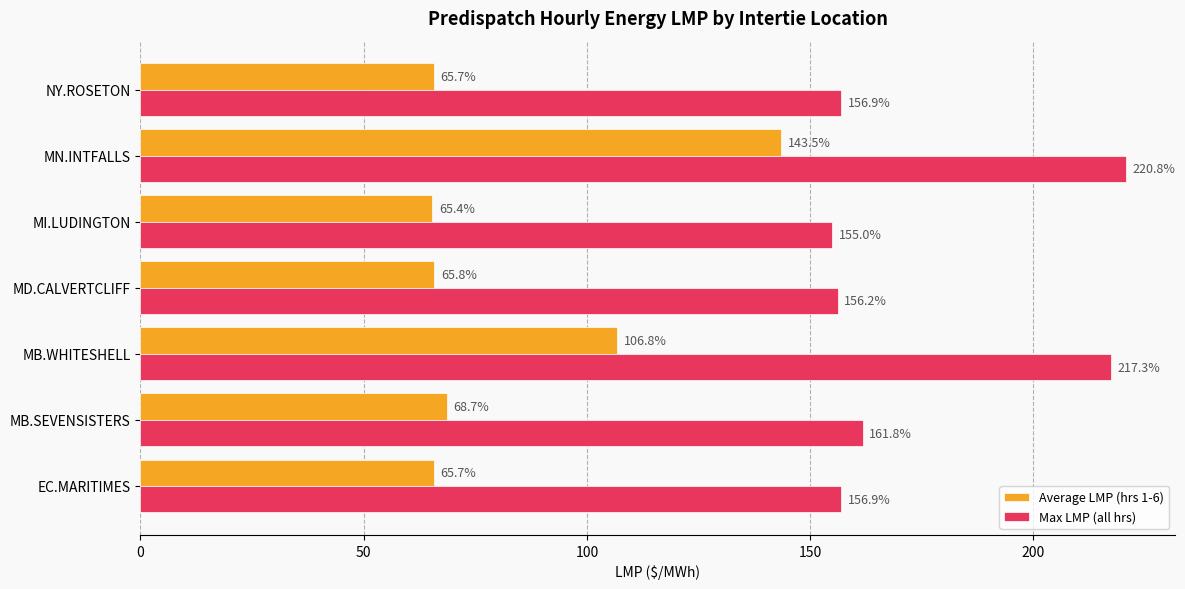

Which series changed the most between MB.SEVENSISTERS and MB.WHITESHELL?

Max LMP (all hrs)